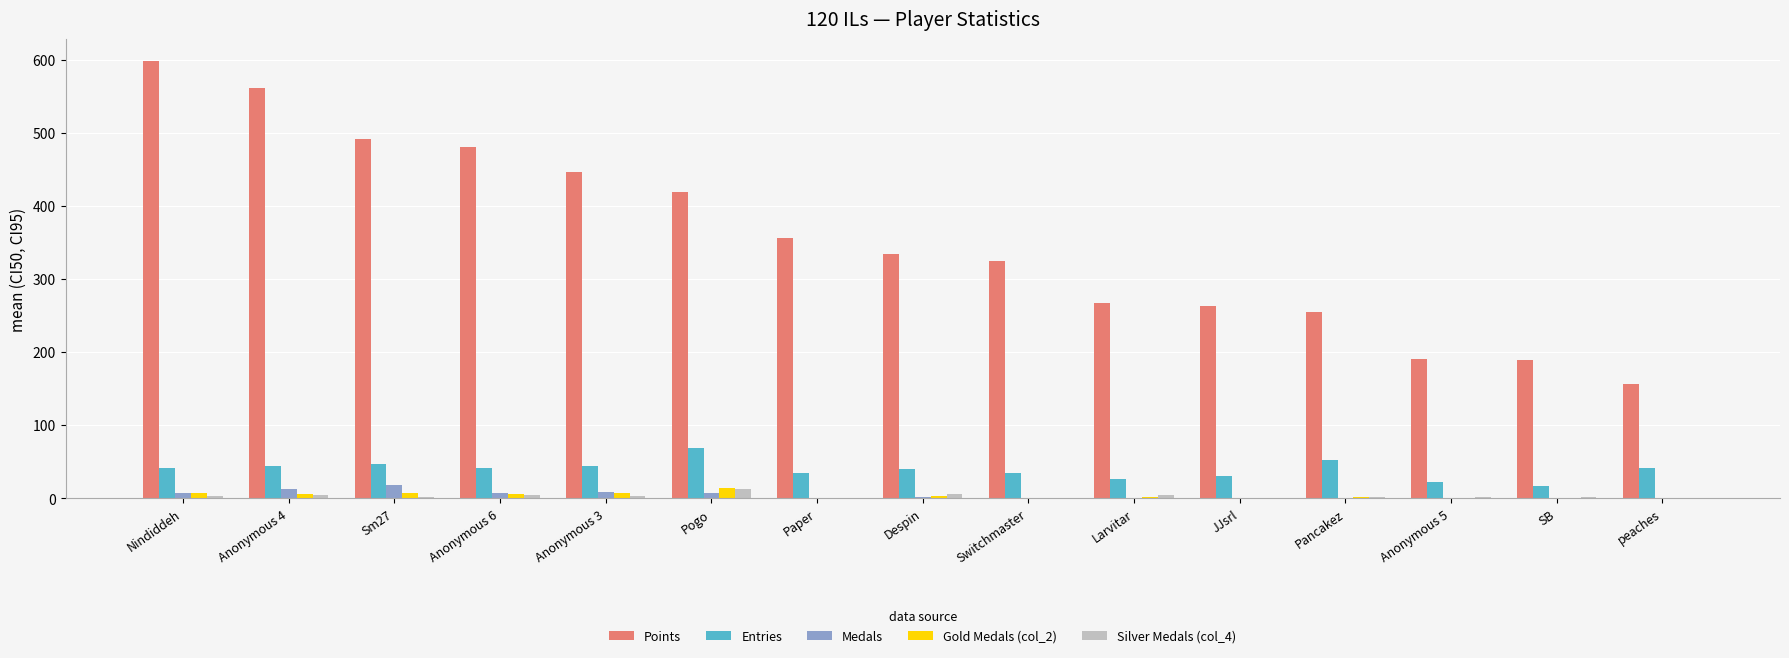

Which series has the largest total across all categories?

Points